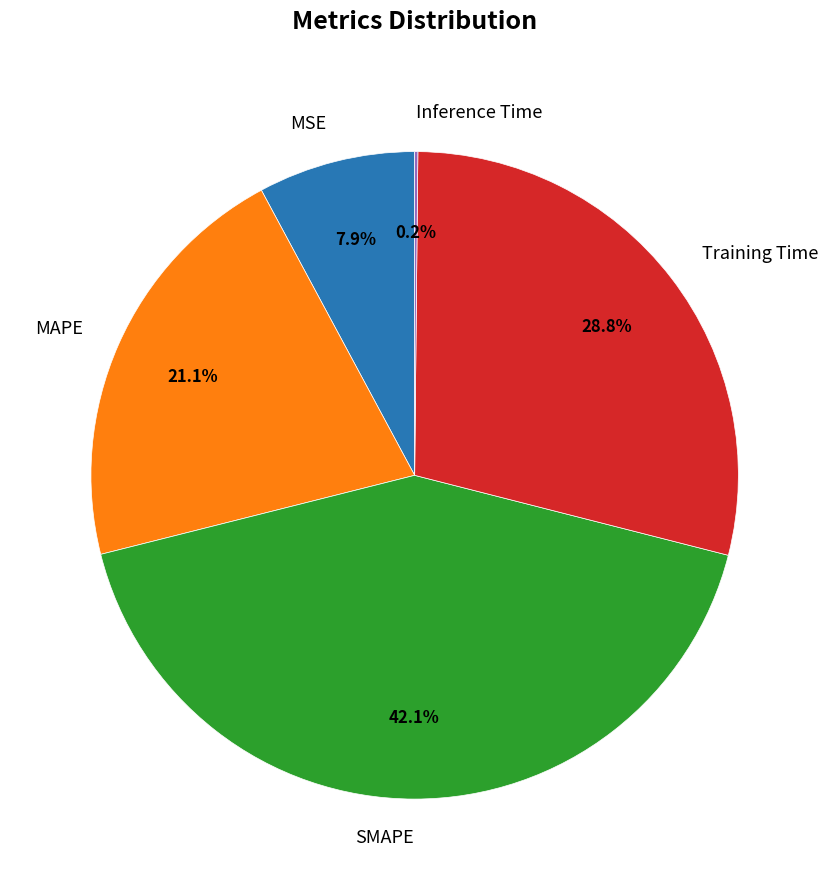

To the nearest percent, what percentage of the pie is SMAPE?

42%